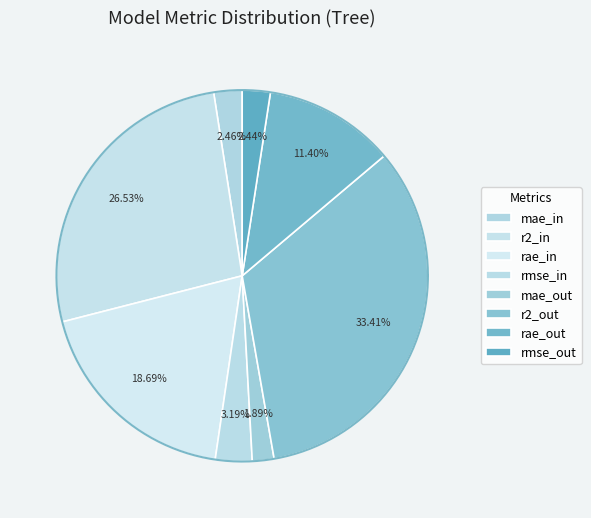

Which has a higher value, r2_out or mae_out?

r2_out